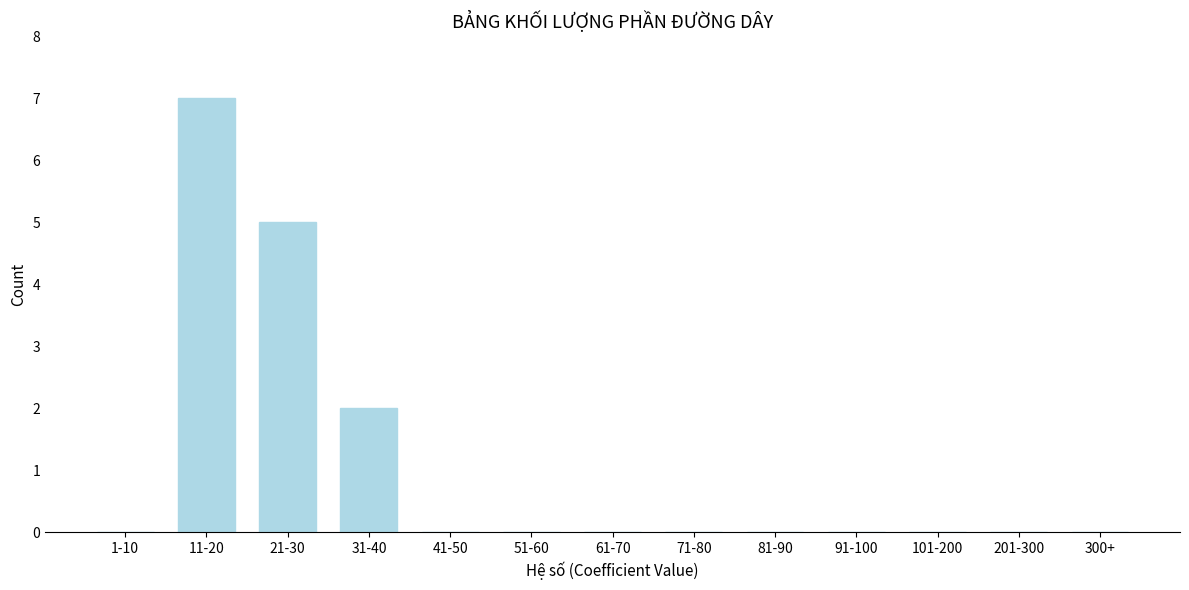

Reading left to right, what are all the values shown in this chart?

1-10=0	11-20=7	21-30=5	31-40=2	41-50=0	51-60=0	61-70=0	71-80=0	81-90=0	91-100=0	101-200=0	201-300=0	300+=0